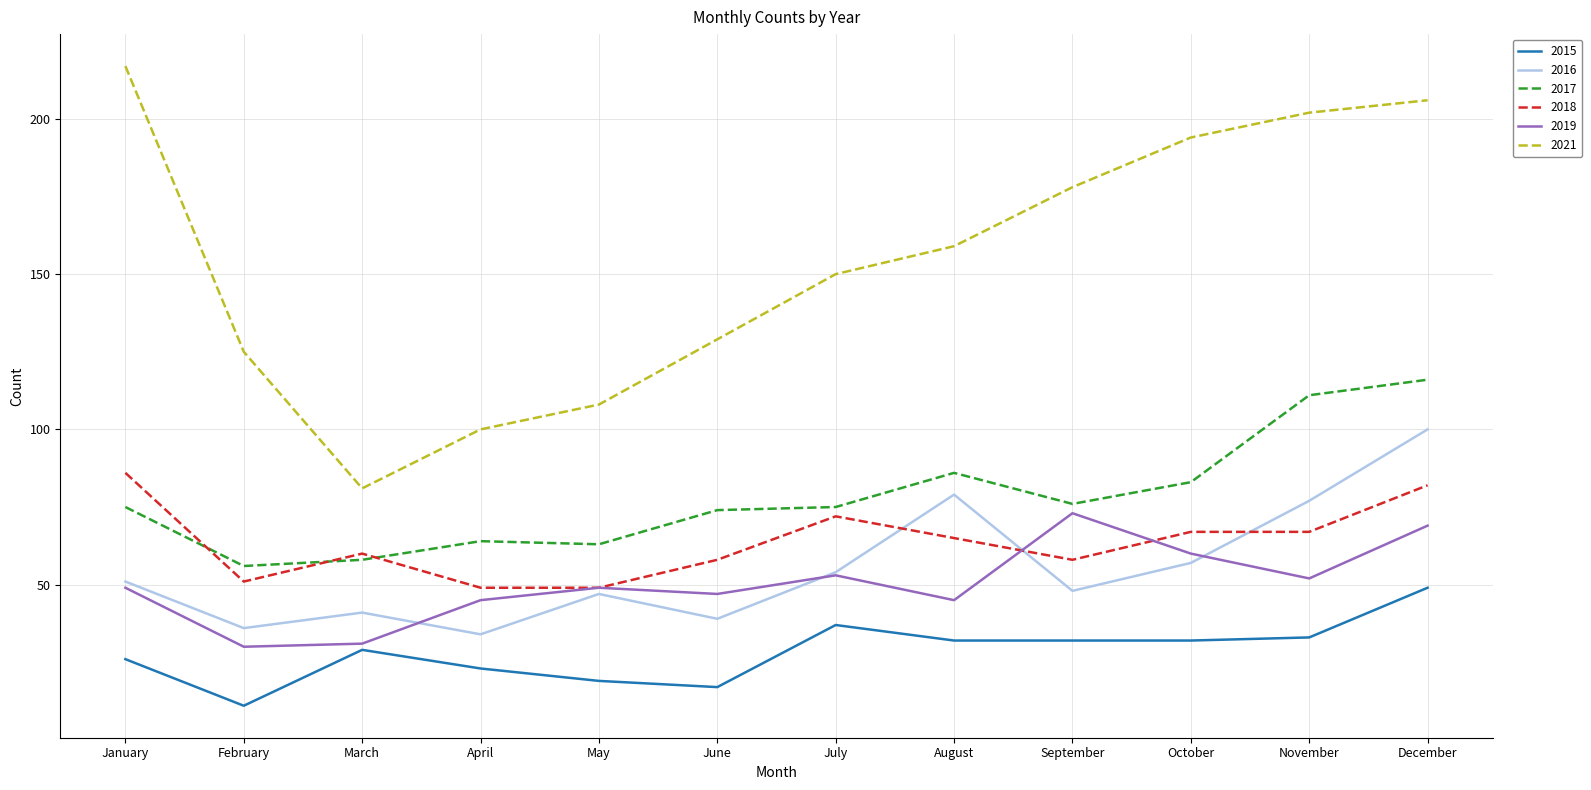

The 2019 series shows 79 at May. True or false?

False